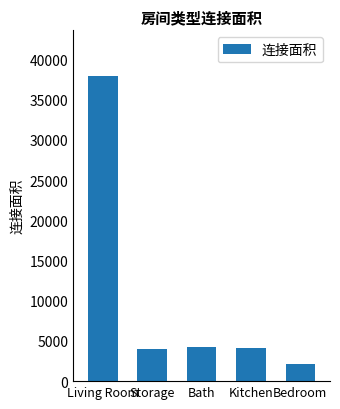

What is the label of the 5th bar from the right?

Living Room